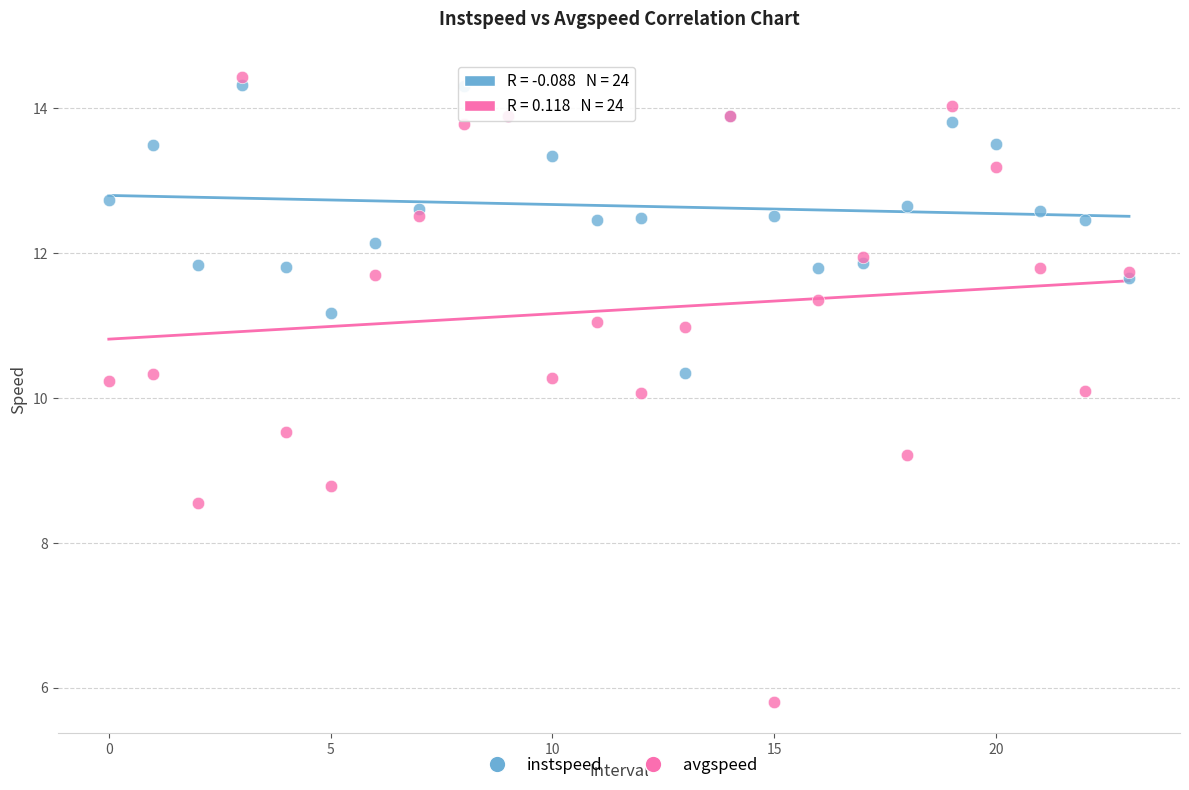

Which series contains the lowest Y value?

avgspeed